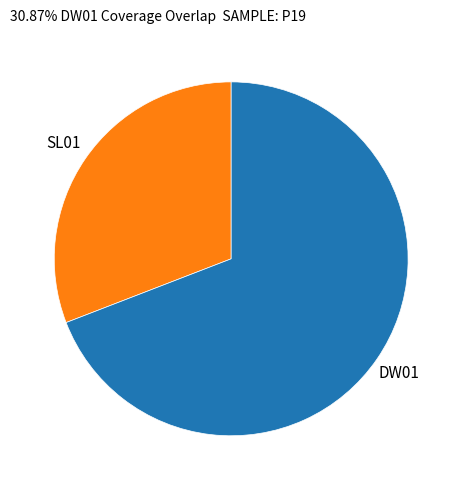

Approximately how many times larger is the value at SL01 compared to DW01?

0.4